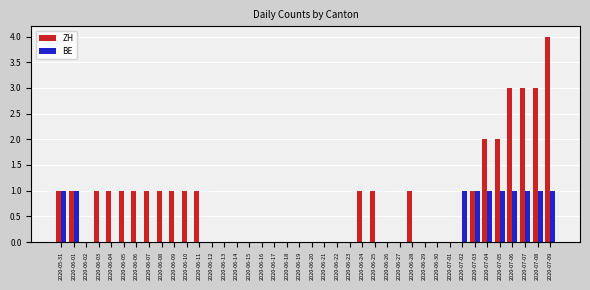

Which series has the largest range (max minus min)?

ZH